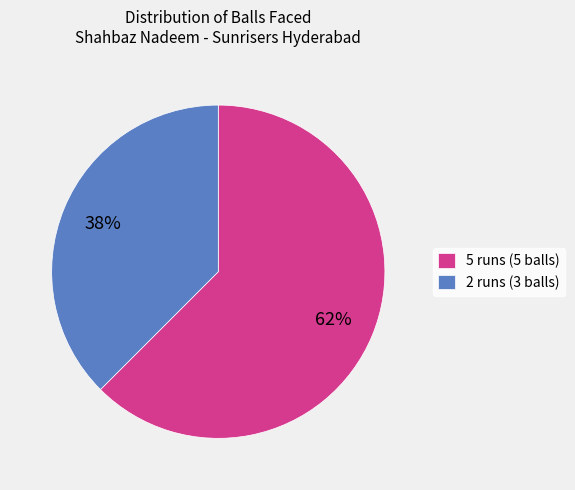

How many segments does this pie chart have?

2